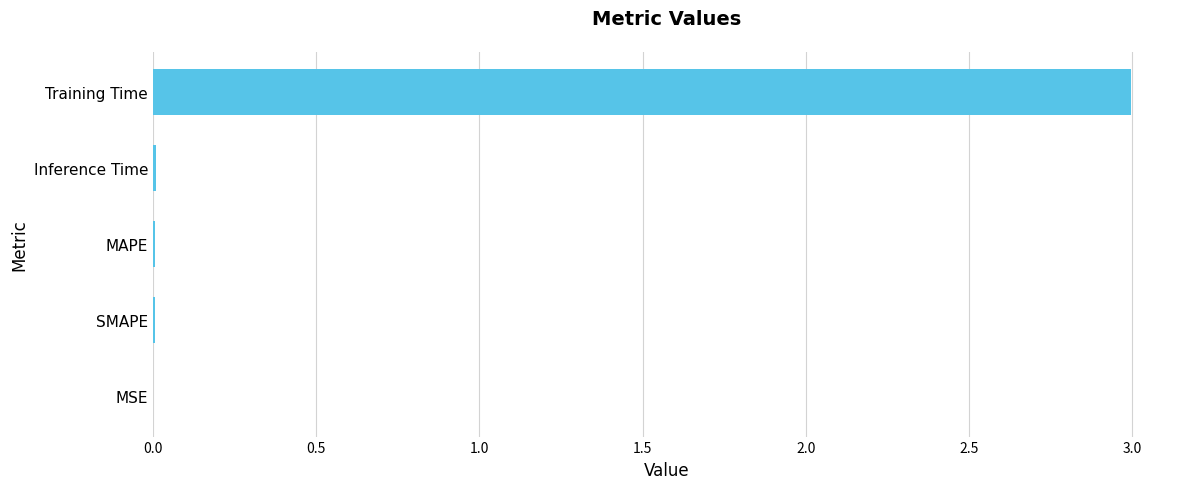

Between Inference Time and Training Time, which is larger?

Training Time